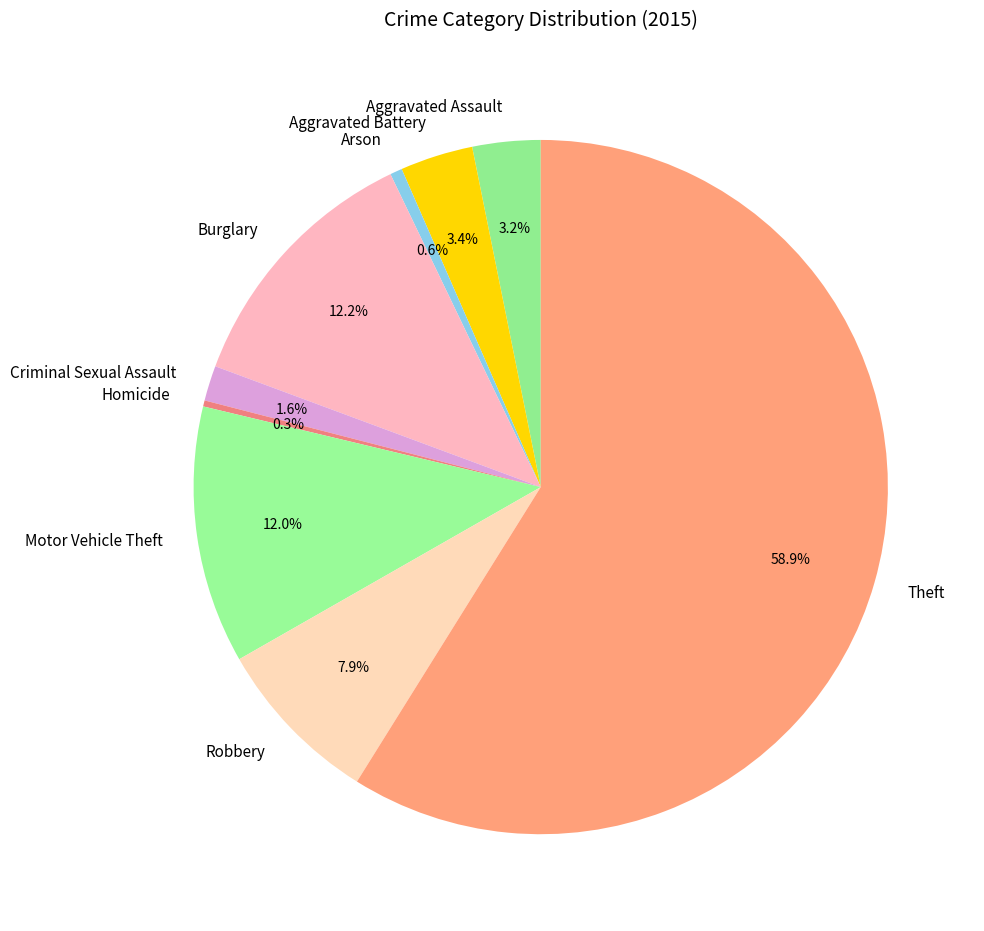

Which slice is the largest?

Theft